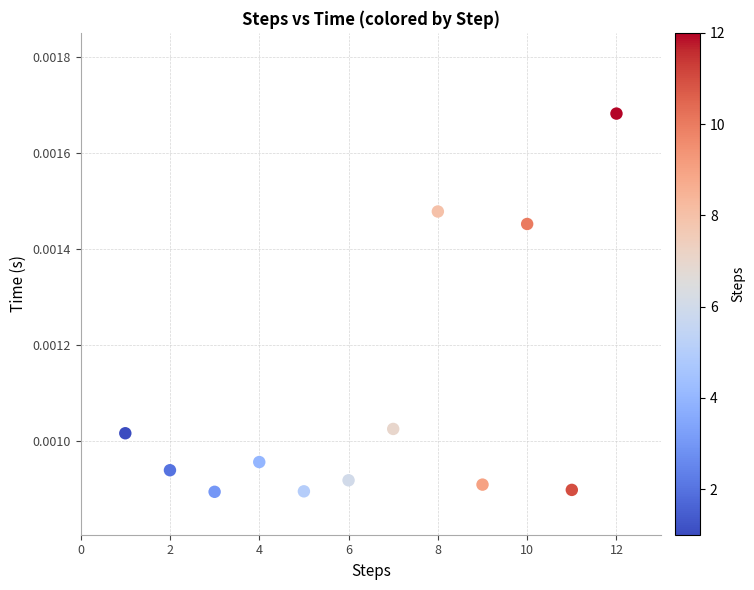

What is the range of X values (max minus min)?

11.0